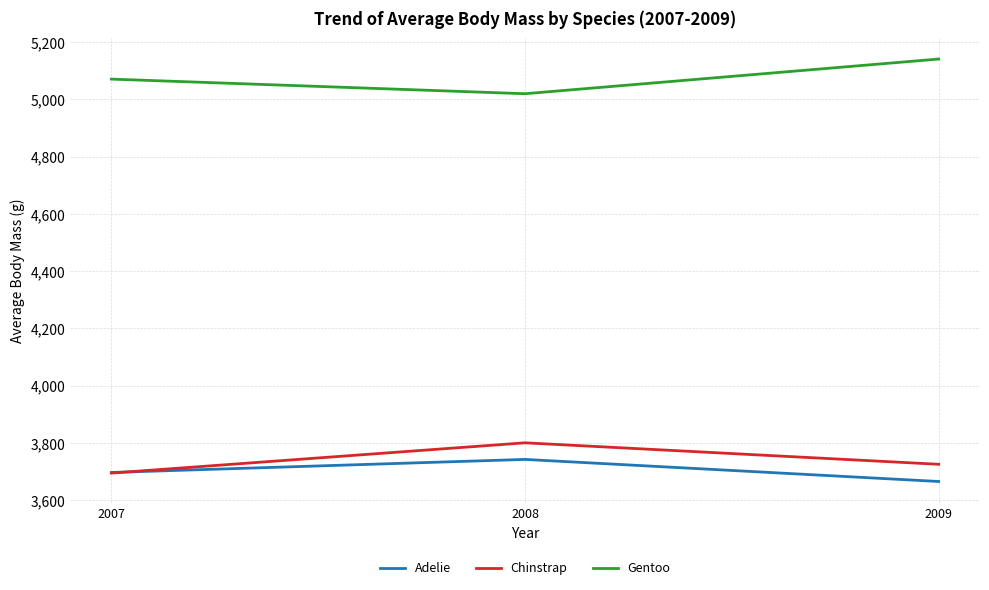

Is the value of Gentoo at 2008 greater than the value of Adelie at 2009?

Yes